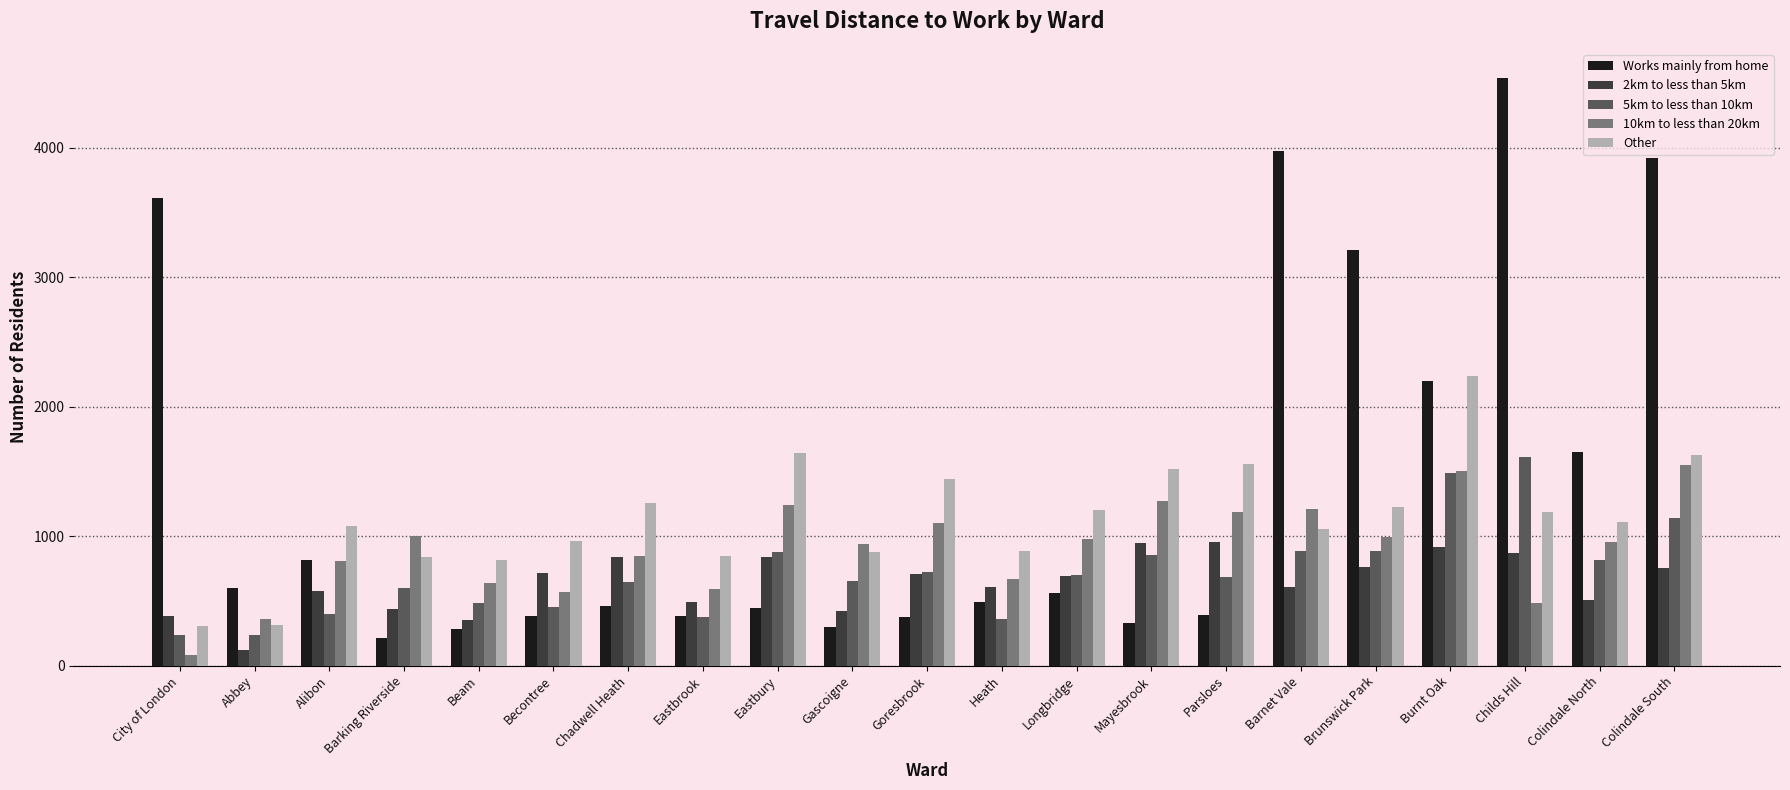

At which category is the sum across all series the highest?

Colindale South